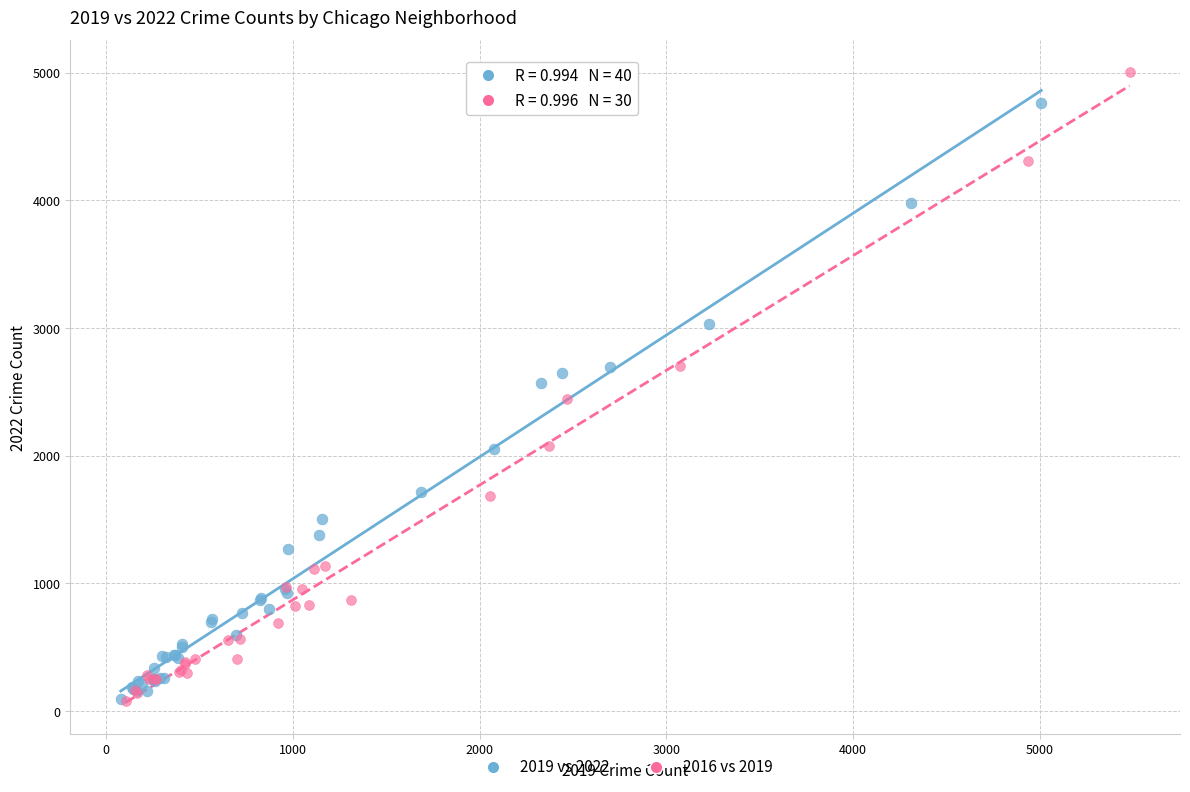

Which series reaches the maximum Y coordinate?

2016 vs 2019